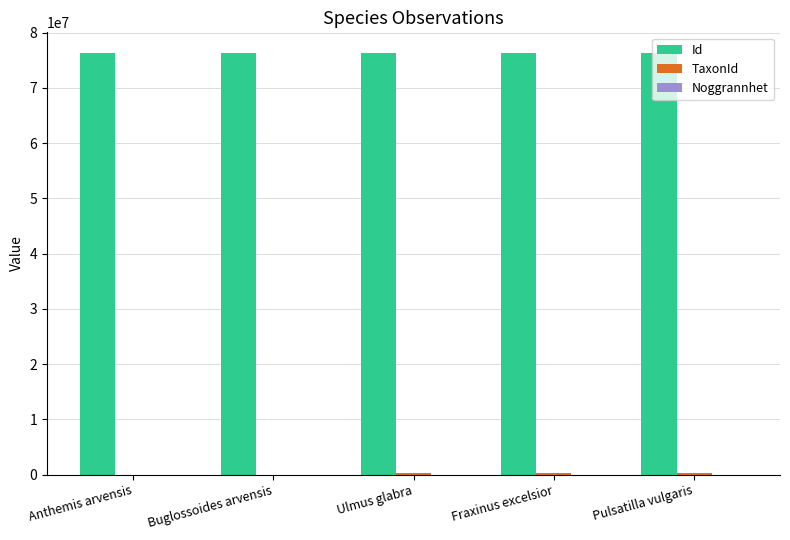

What is the highest value of the Id series?

76232613